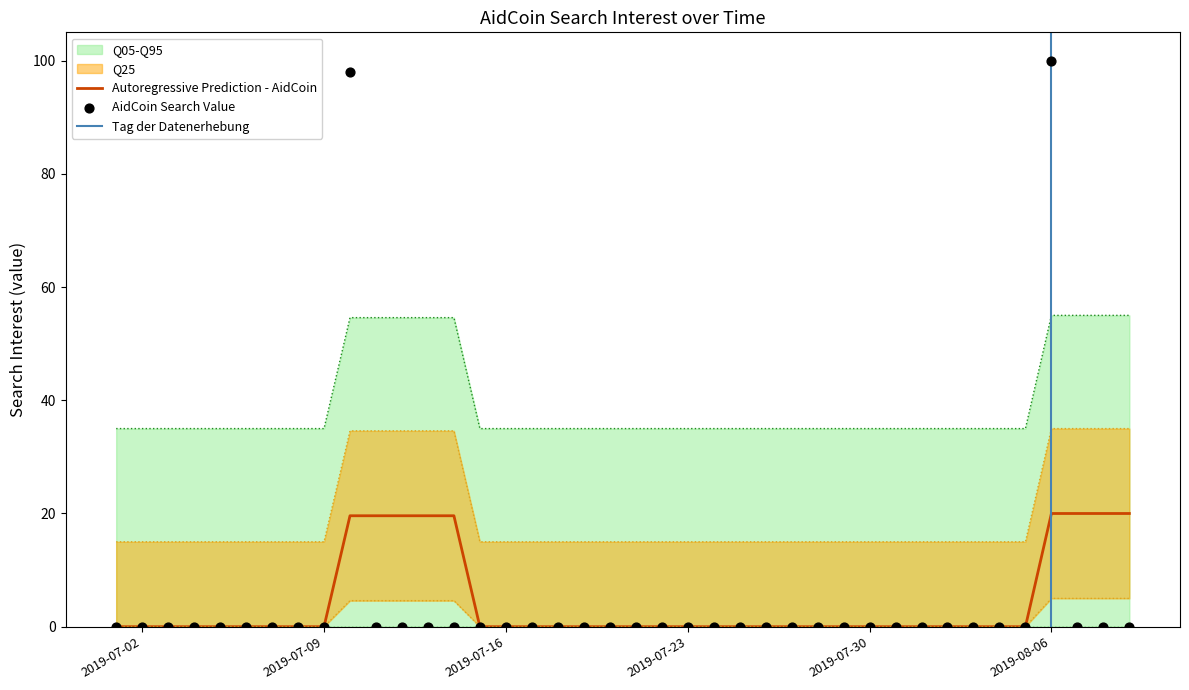

True or false: Q05-Q95 and Autoregressive Prediction - AidCoin intersect in this chart.

False